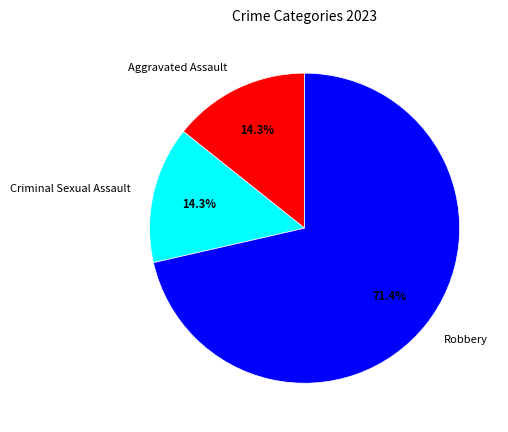

Do Aggravated Assault and Criminal Sexual Assault together represent more than half of the pie?

No